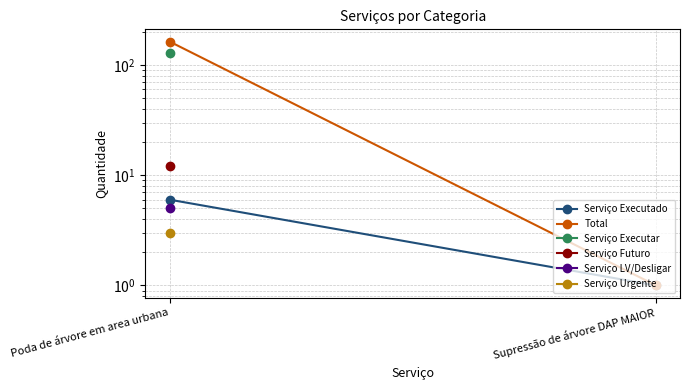

Which series has the largest total across all categories?

Total